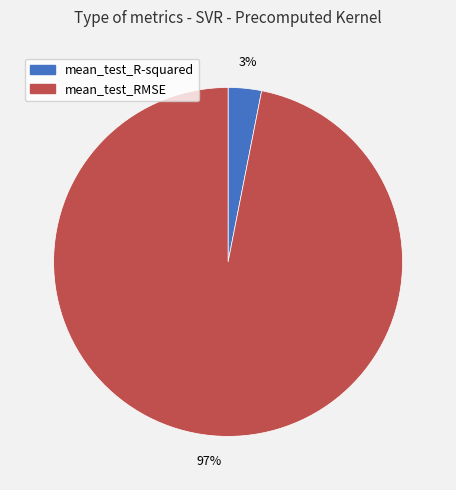

To the nearest percent, what is the difference between the largest and smallest slice percentages?

94%